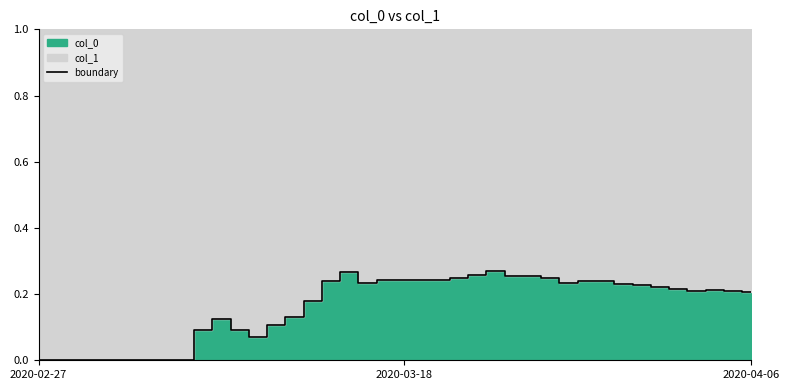

At which category does the chart reach its peak across all series?

25